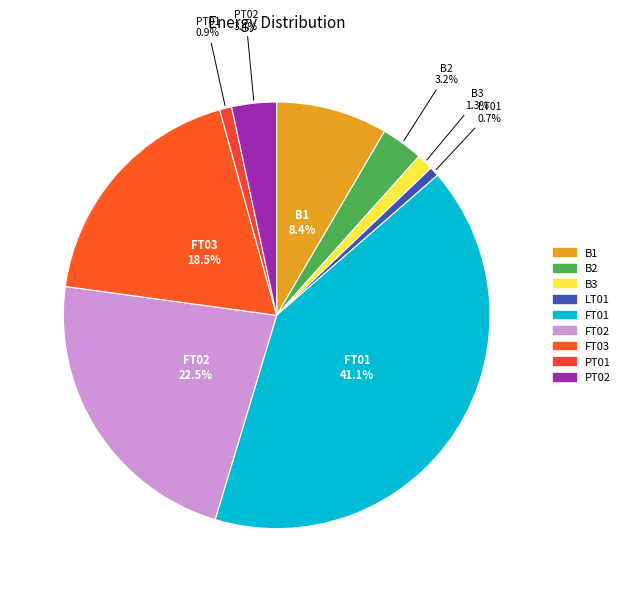

To the nearest percent, what percentage of the pie is B1?

8%